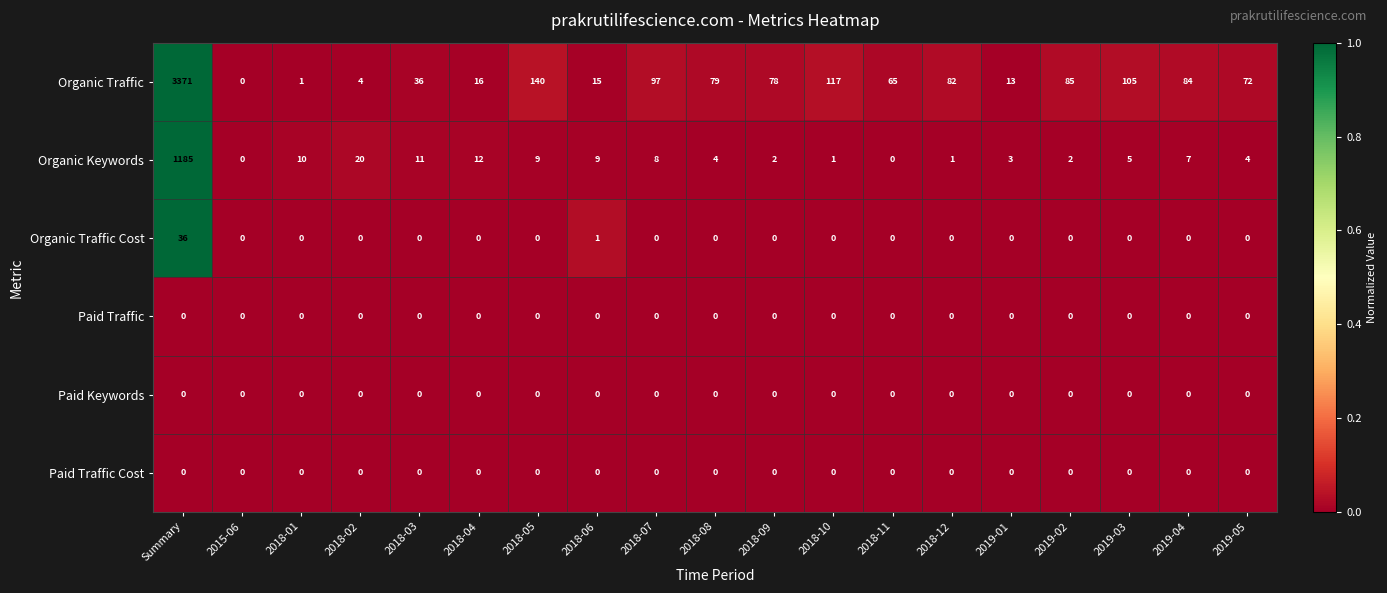

The Organic Traffic series shows 0 at 2015-06. True or false?

True